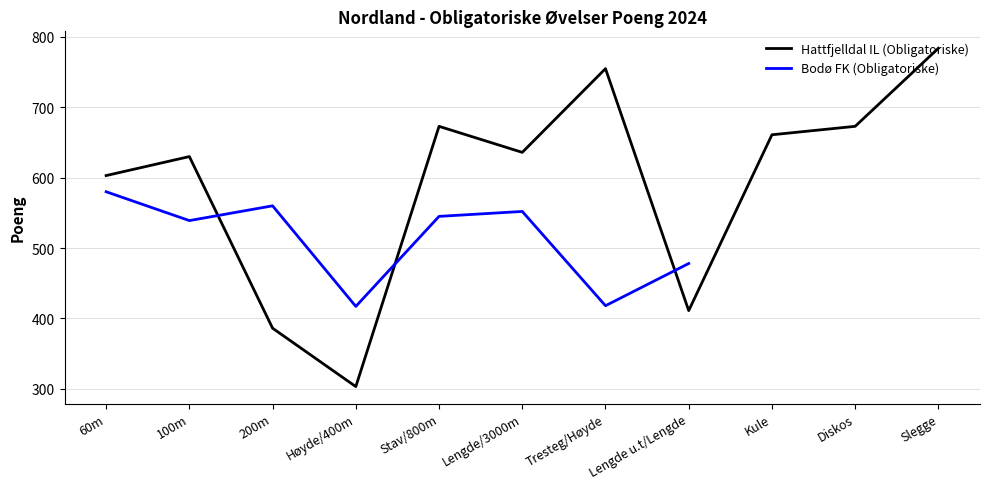

Where does the data first go above 636?

Stav/800m